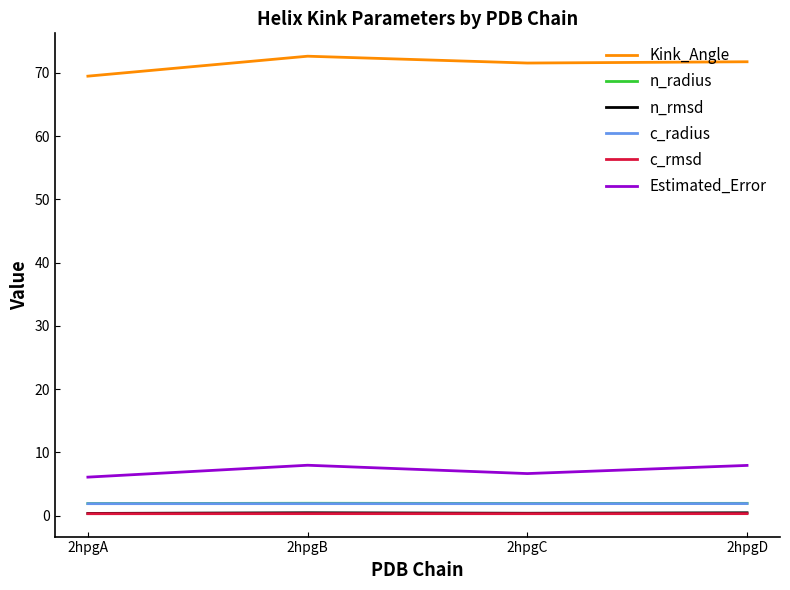

At how many categories does at least one series exceed 57?

4